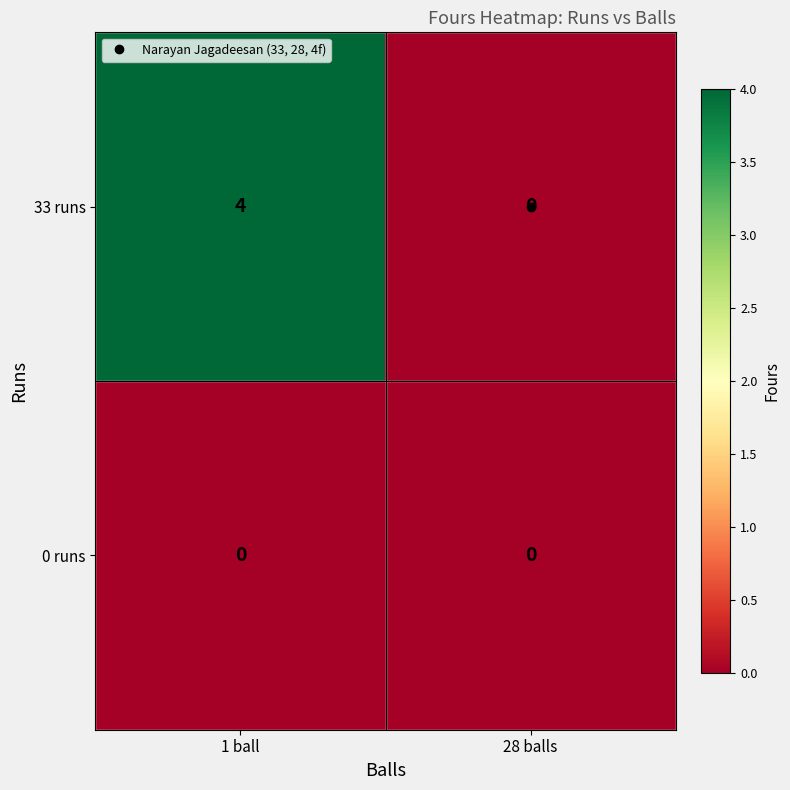

Rank the series by their maximum value, from lowest to highest.

0 runs, 33 runs